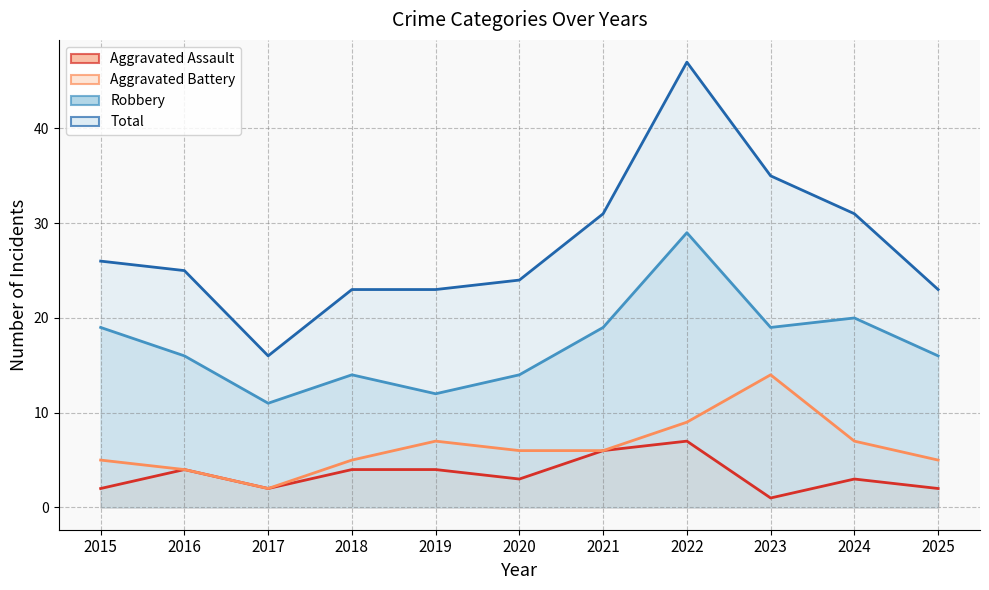

True or false: Total and Aggravated Battery cross at least once.

False